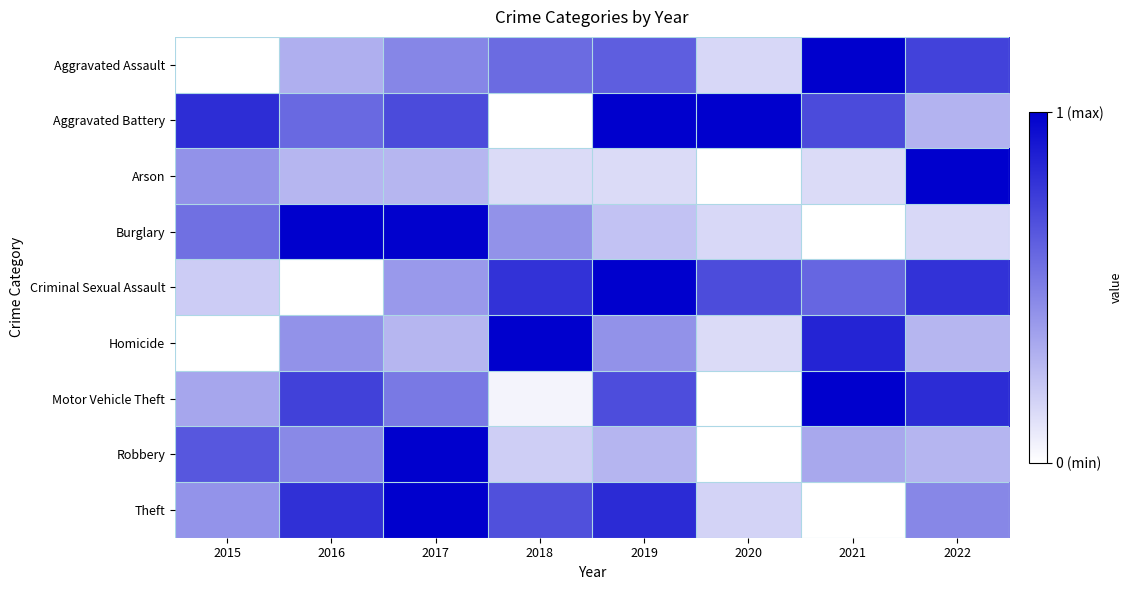

At 2019, list the series in order from largest to smallest.

Aggravated Battery, Criminal Sexual Assault, Theft, Motor Vehicle Theft, Aggravated Assault, Homicide, Robbery, Burglary, Arson